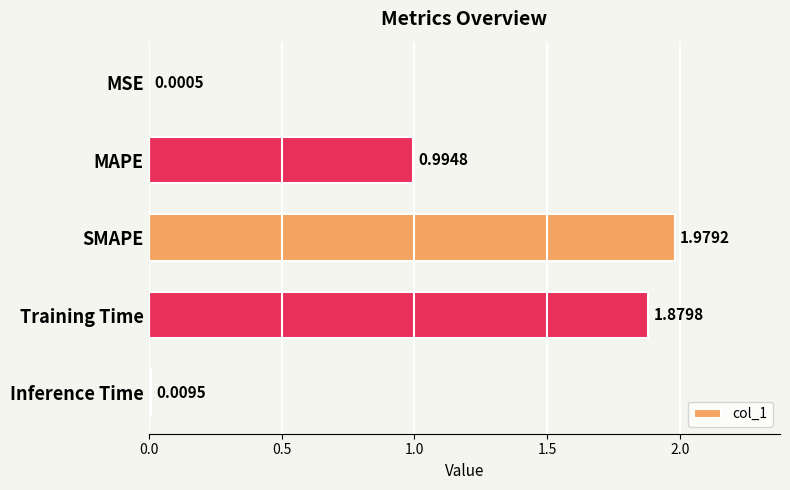

Which has a higher value, Training Time or Inference Time?

Training Time